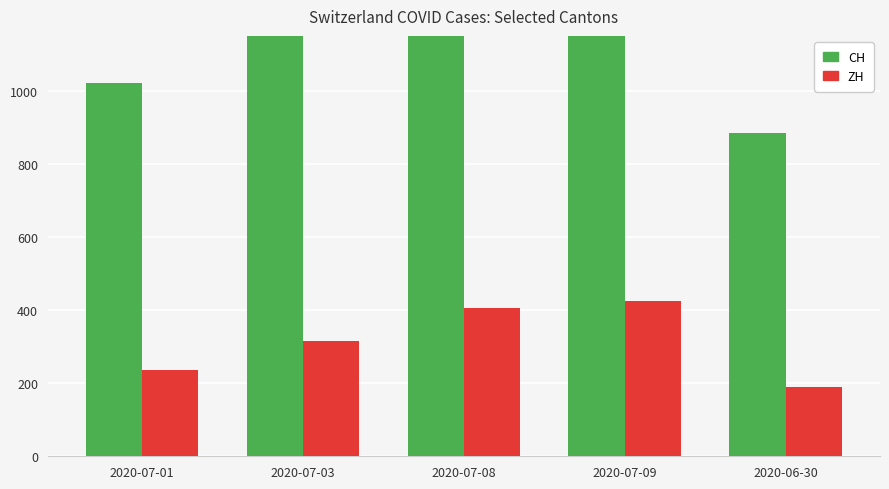

Is the value of ZH at 2020-07-08 greater than the value of CH at 2020-07-03?

No